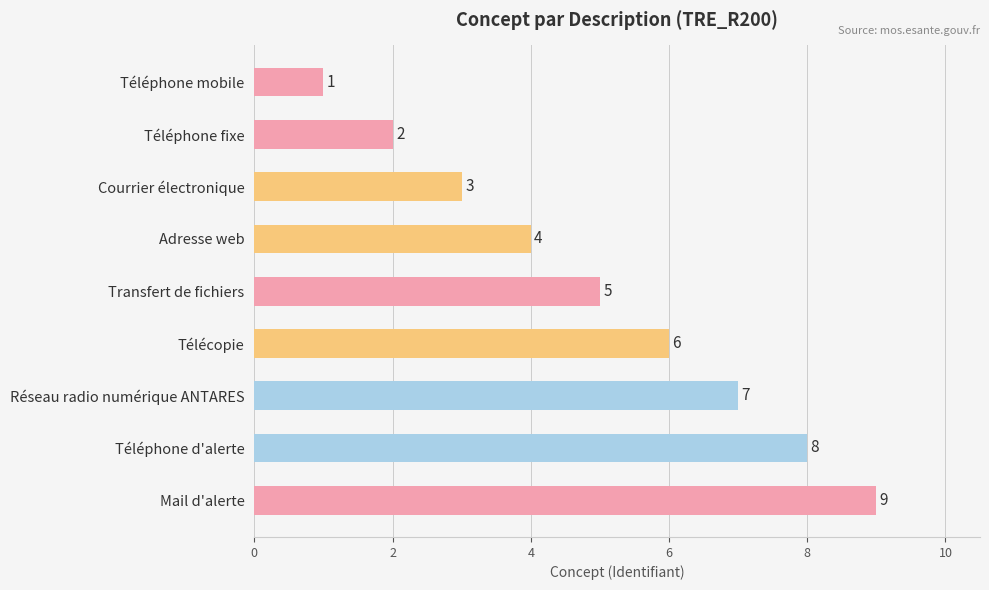

Rank the categories by value from lowest to highest.

Téléphone mobile, Téléphone fixe, Courrier électronique, Adresse web, Transfert de fichiers, Télécopie, Réseau radio numérique ANTARES, Téléphone d'alerte, Mail d'alerte